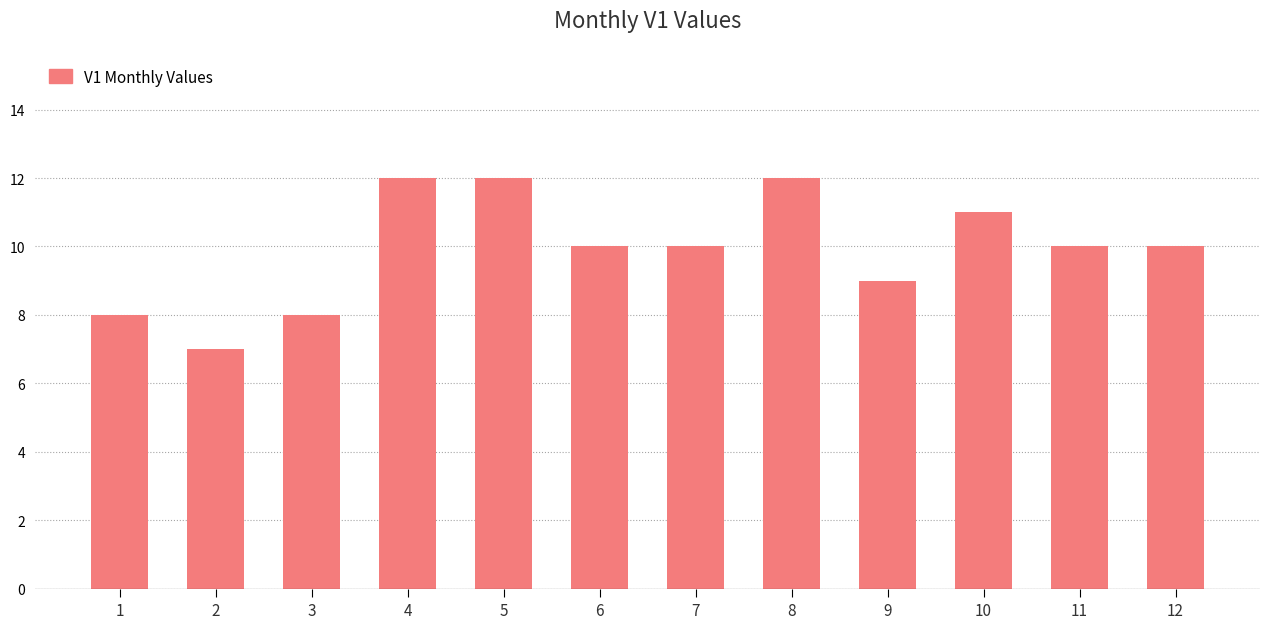

What is the average value?

10